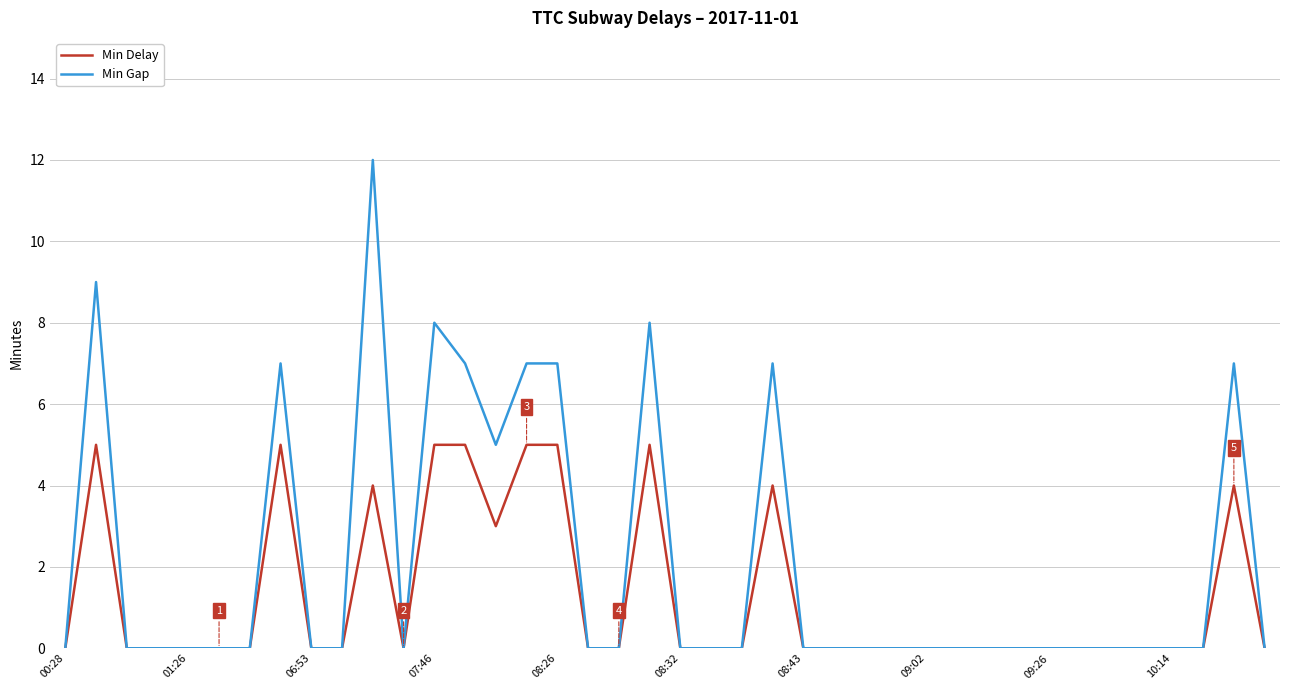

List the series in order of their overall mean, highest first.

Min Gap, Min Delay